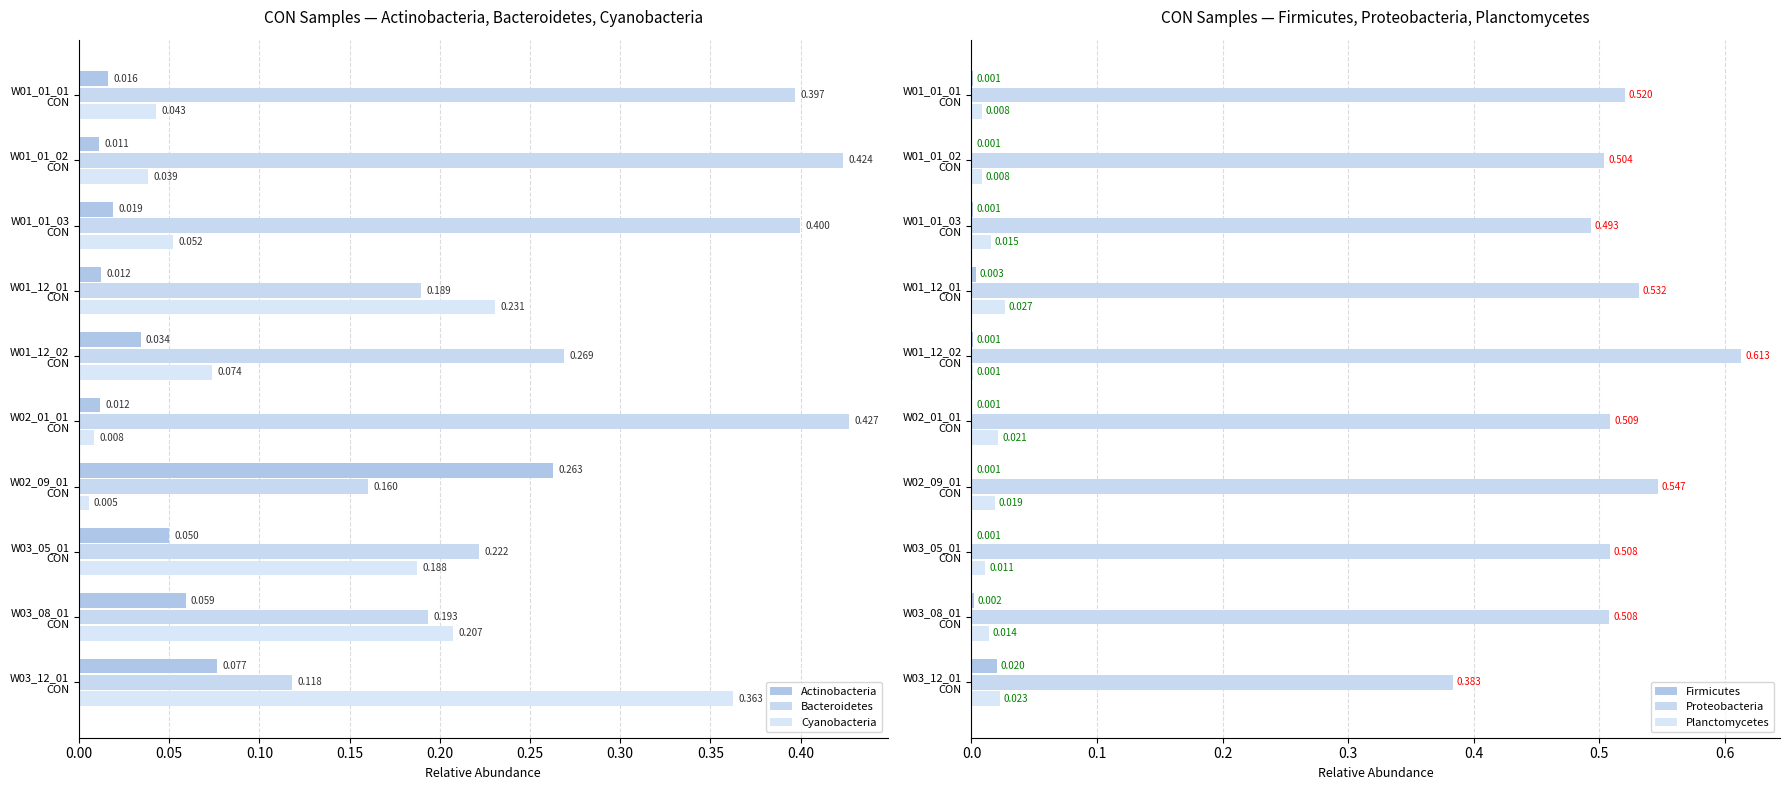

How many bars are there in each group?

6